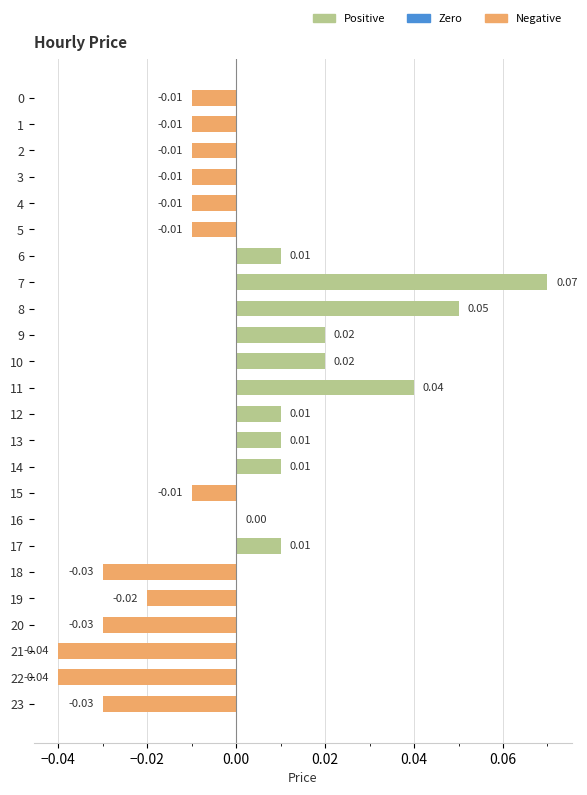

Are the bars horizontal?

Yes